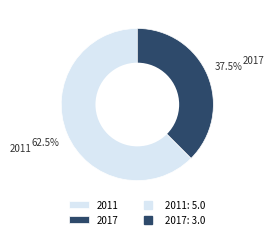

What is the ratio of the value at 2011 to the value at 2017?

1.7